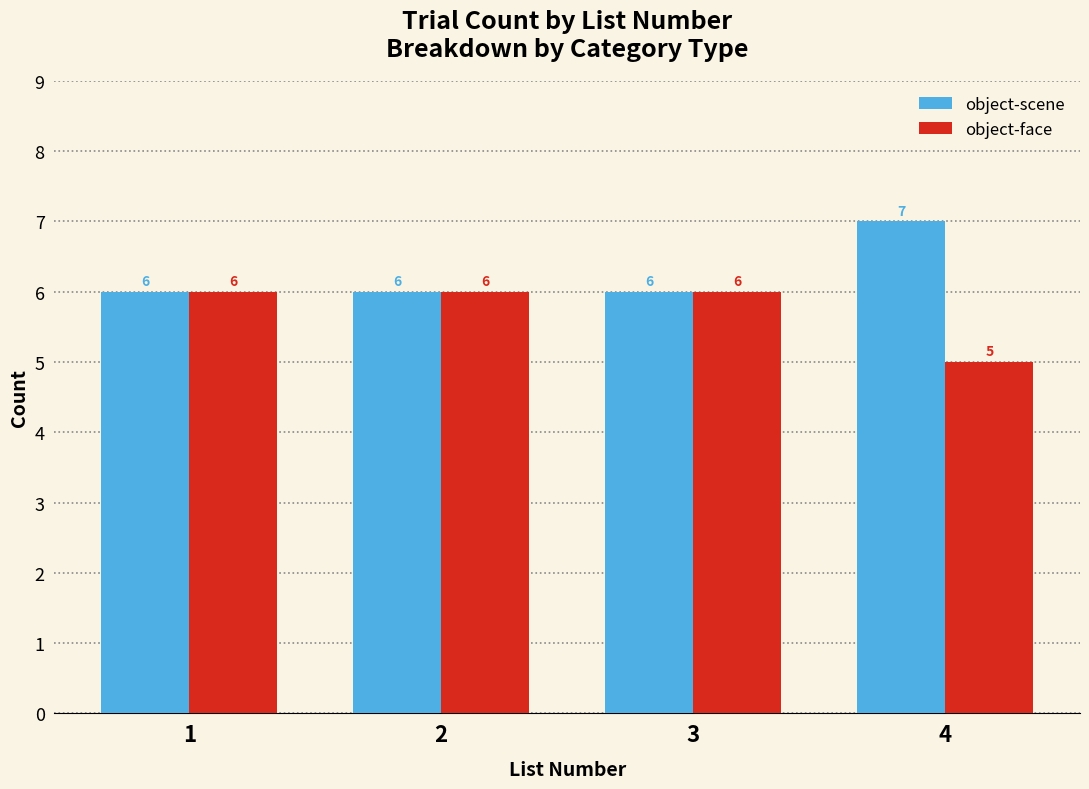

At which category does the chart reach its minimum across all series?

4